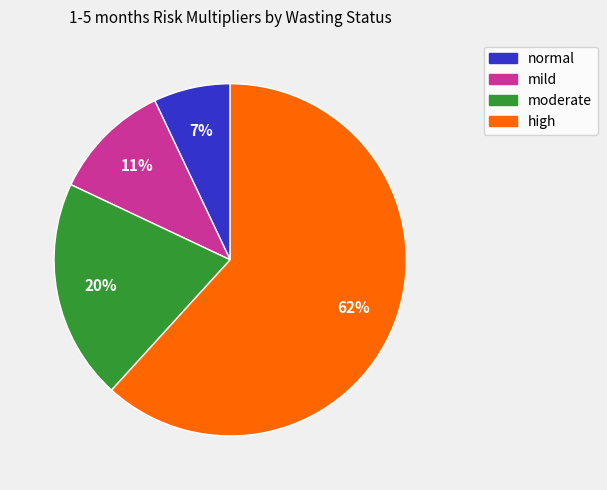

Is there a majority slice in this chart?

Yes